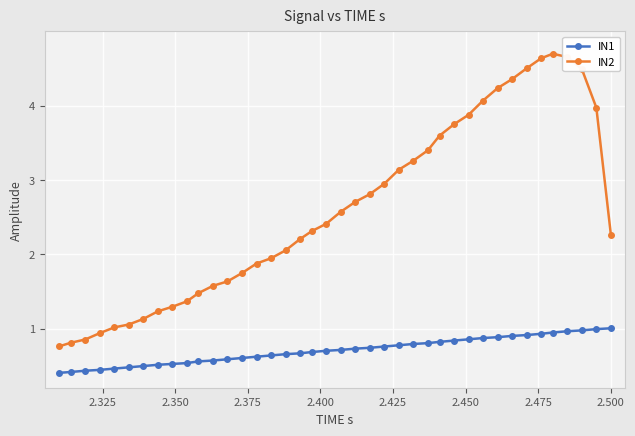

List the series in order of their overall mean, highest first.

IN2, IN1